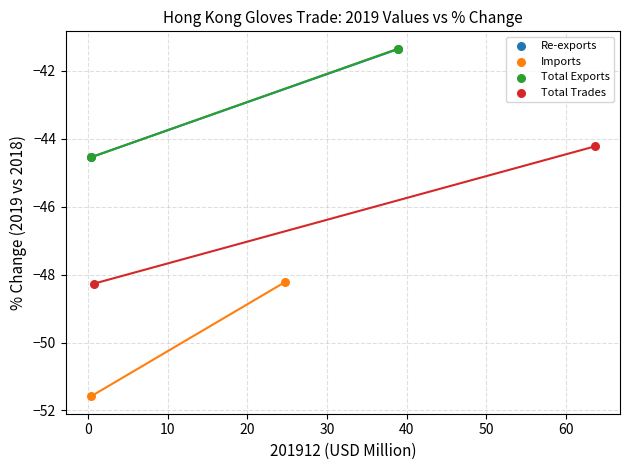

Which series reaches the minimum Y coordinate?

Imports